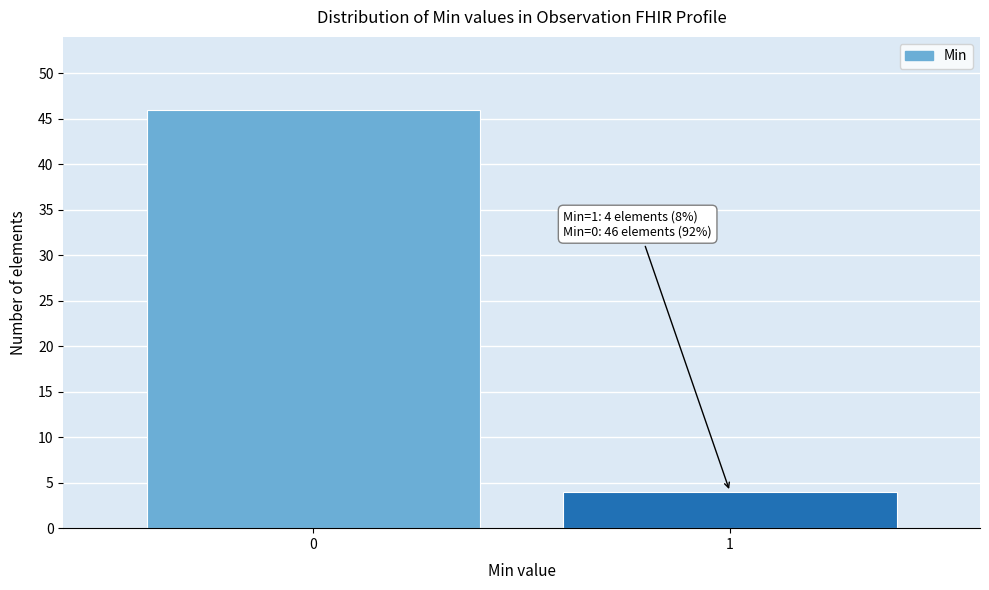

Reading left to right, list all the values displayed in this chart.

0=46	1=4